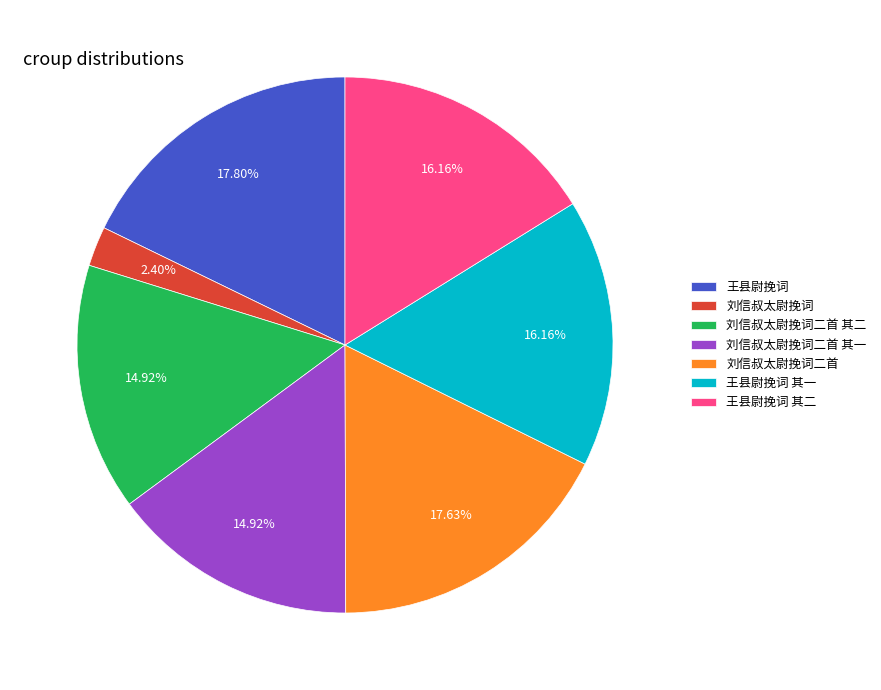

The 王县尉挽词 其一 slice represents 16% of the pie. True or false?

True